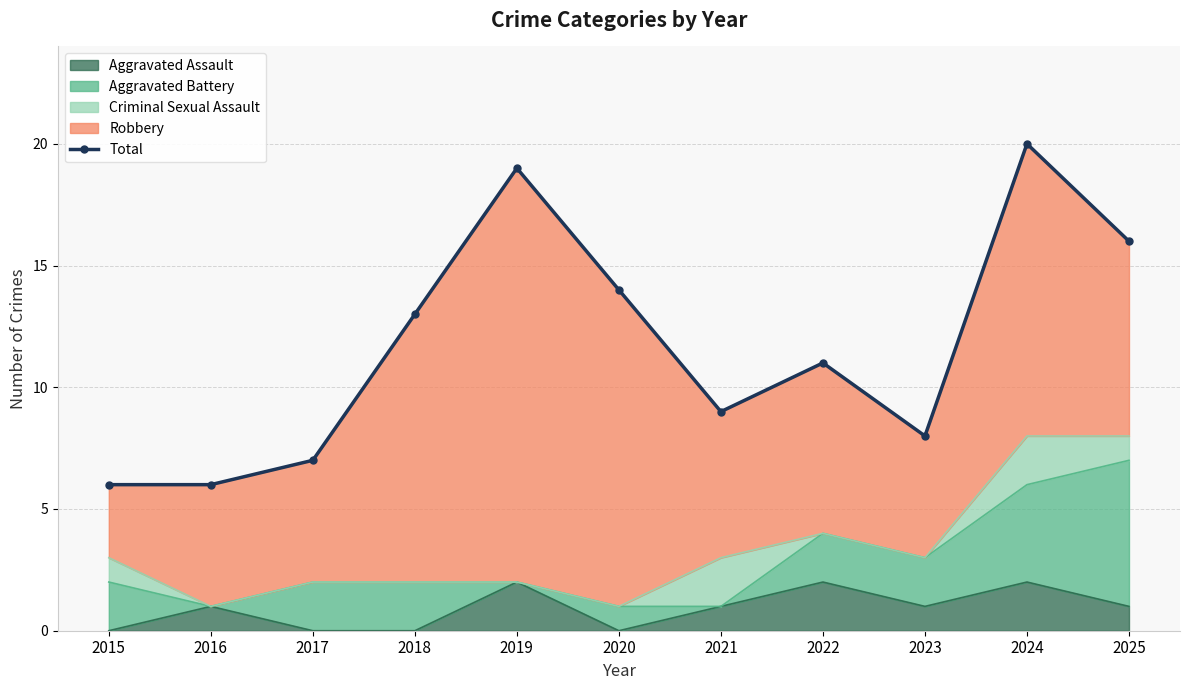

Reading right to left, what are all the values shown in this chart?

16	20	8	11	9	14	19	13	7	6	6